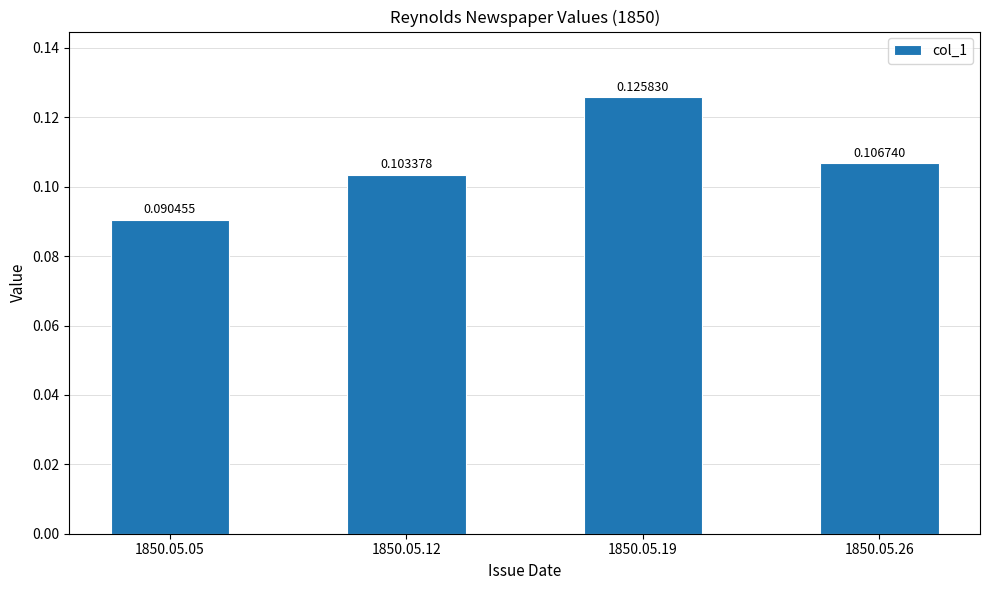

How many distinct data groups are displayed?

1